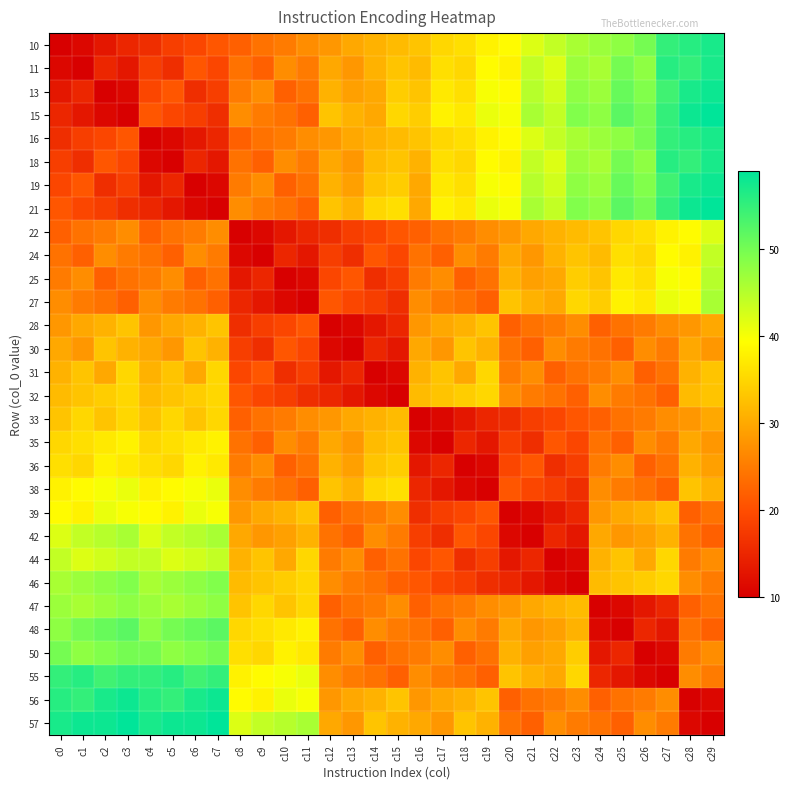

Which series changed the most between c2 and c10?

32